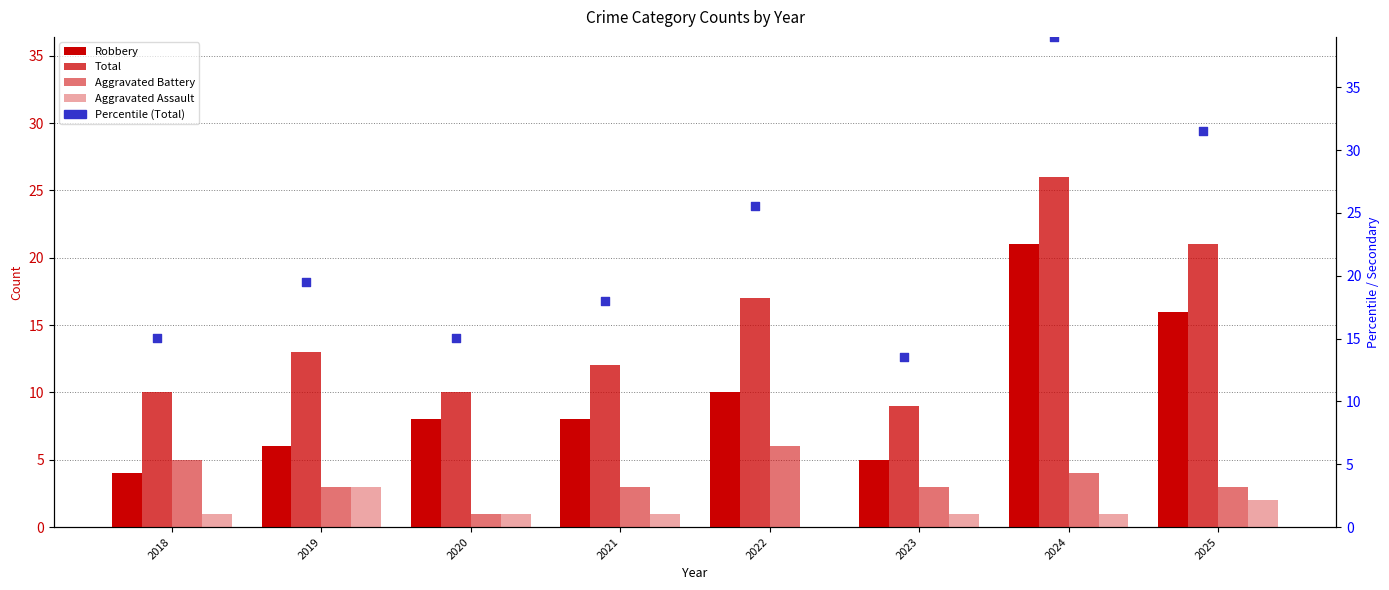

What are all the series names shown in the legend?

Robbery, Total, Aggravated Battery, Aggravated Assault, Percentile (Total)